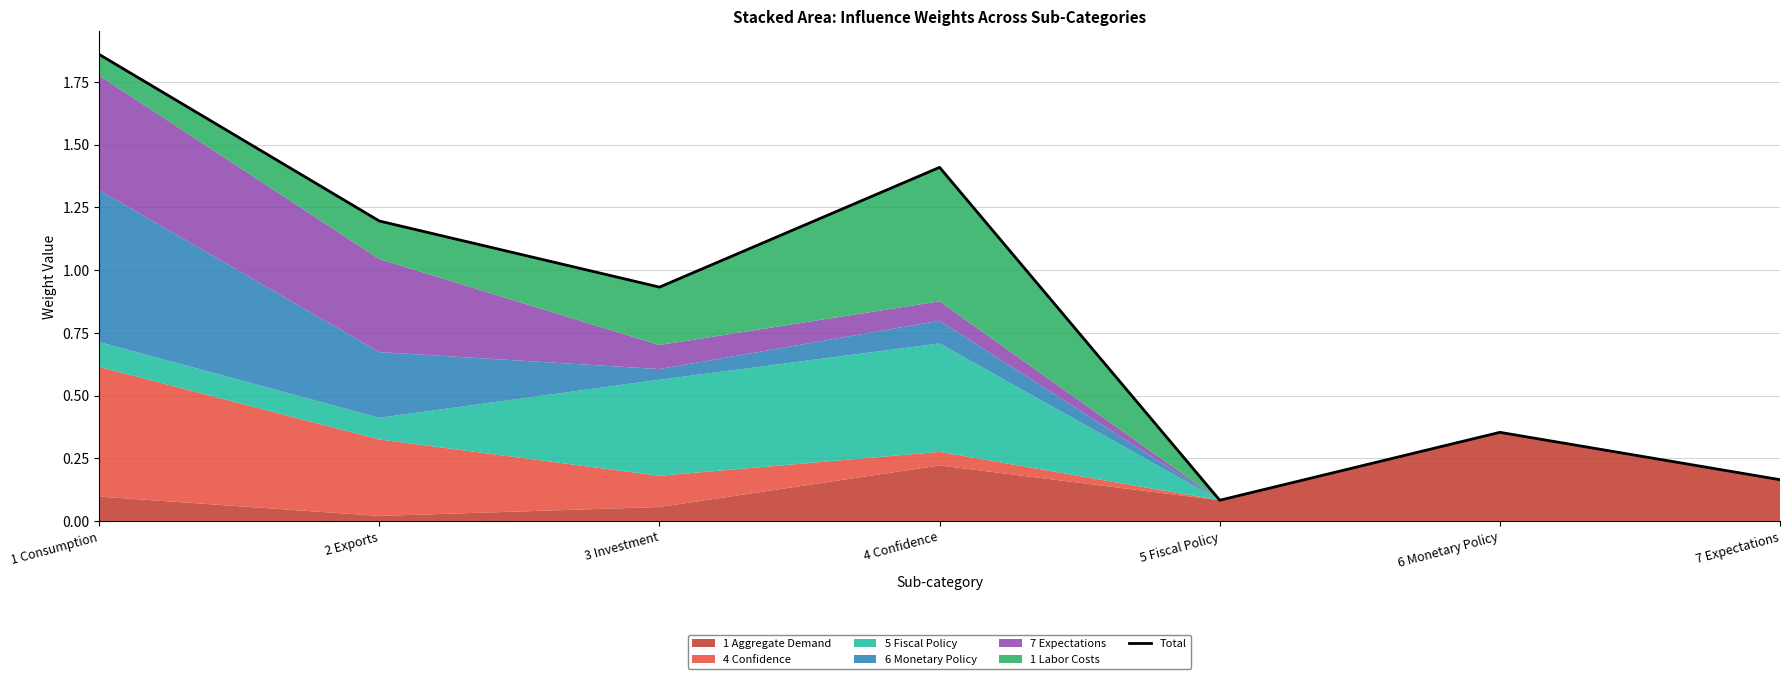

The value at 4 Confidence is 0.7. True or false?

False